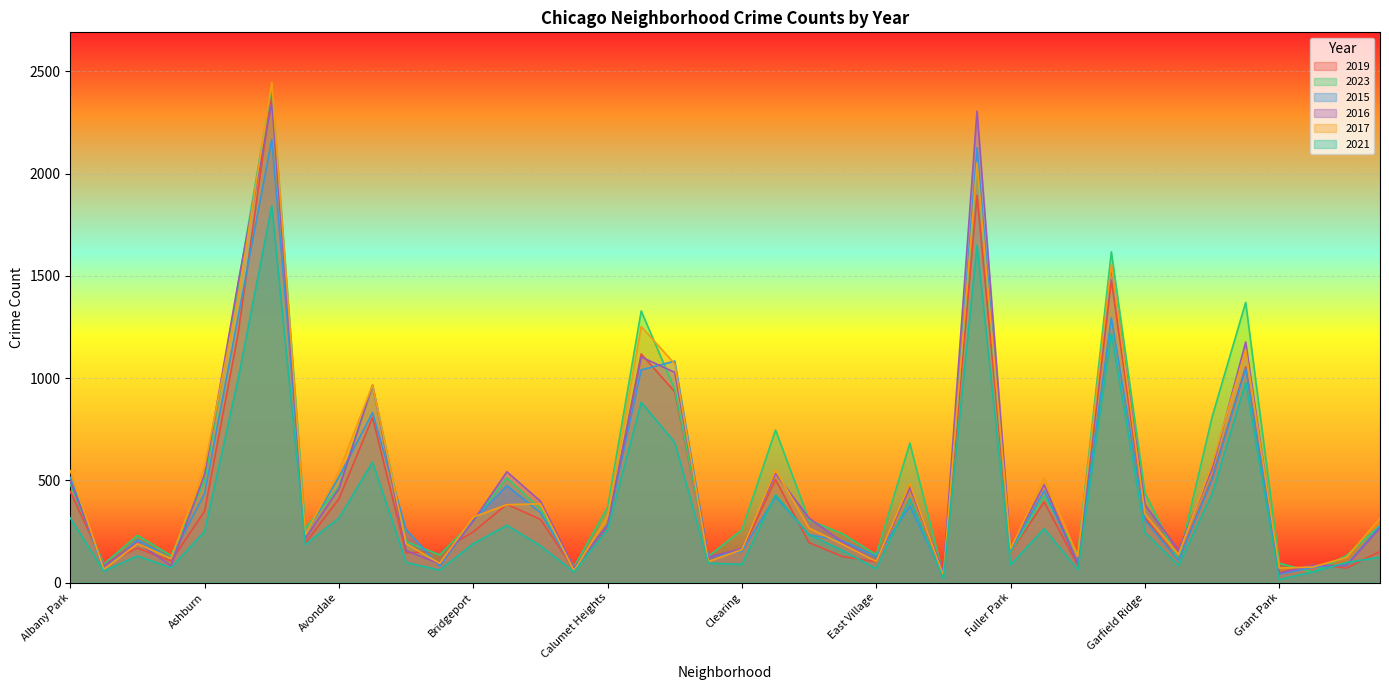

Which has a higher value, Avondale or Garfield Ridge?

Avondale